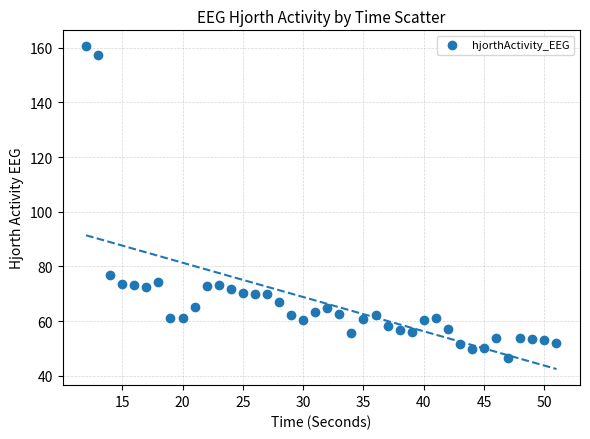

What is the range of Y values (max minus min)?

113.9